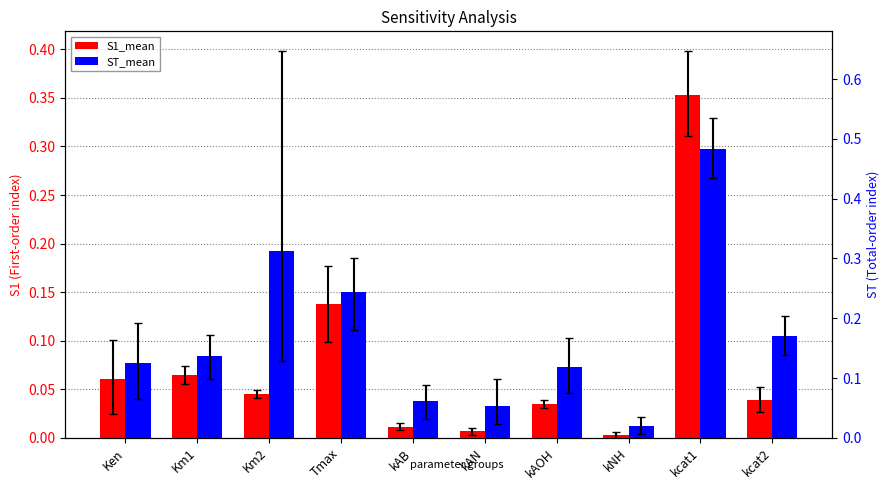

Reading left to right, extract all data points from this chart.

S1_mean: 0.1	0.1	0.0	0.1	0.0	0.0	0.0	0.0	0.4	0.0
ST_mean: 0.1	0.1	0.3	0.2	0.1	0.1	0.1	0.0	0.5	0.2